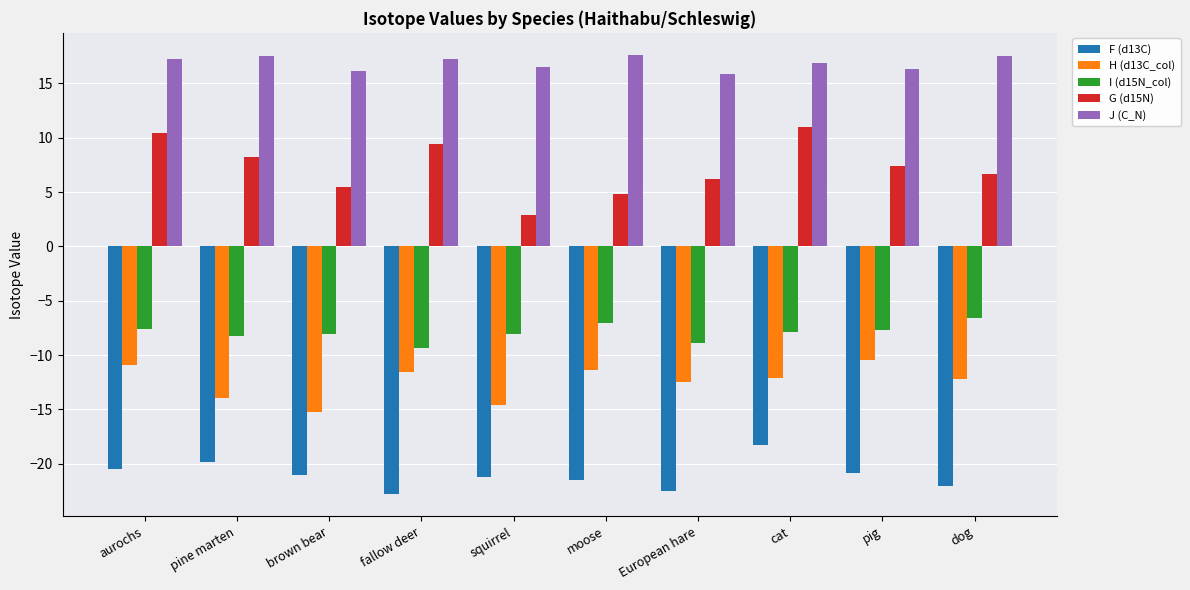

At pine marten, list the series in order from largest to smallest.

J (C_N), G (d15N), I (d15N_col), H (d13C_col), F (d13C)